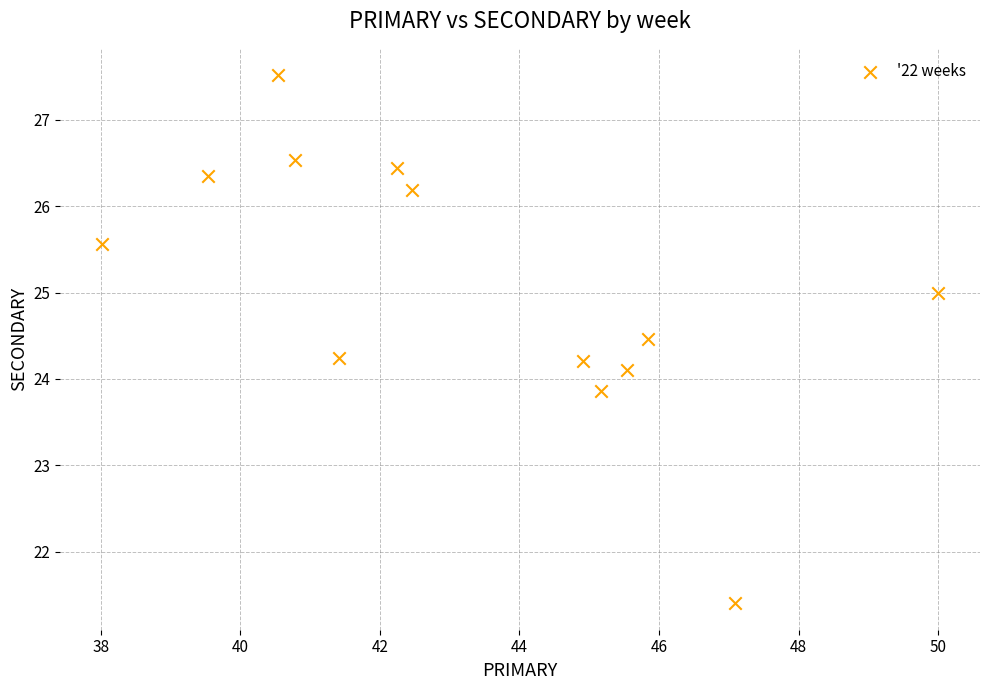

What is the range of Y values (max minus min)?

6.1